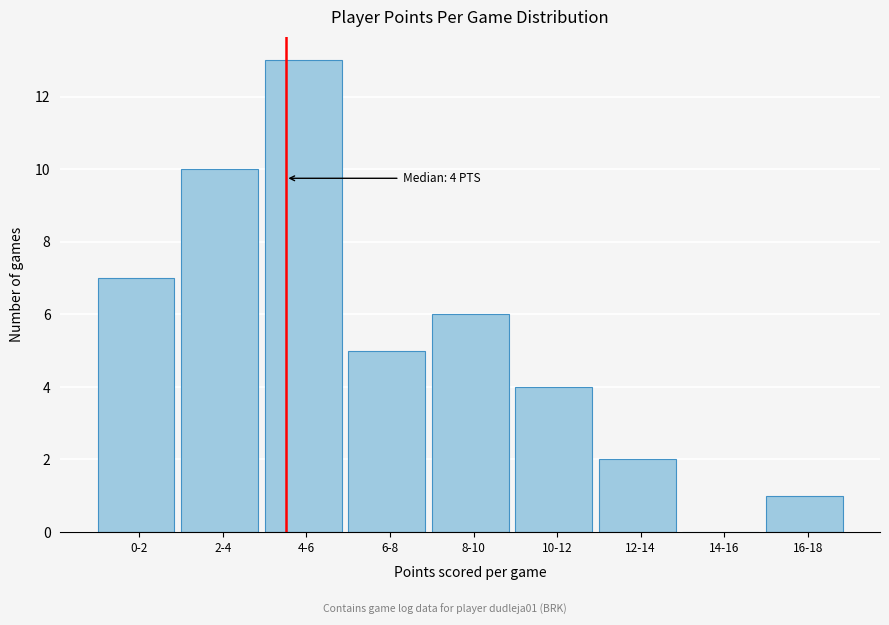

Reading right to left, list all the values displayed in this chart.

16-18=1	14-16=0	12-14=2	10-12=4	8-10=6	6-8=5	4-6=13	2-4=10	0-2=7